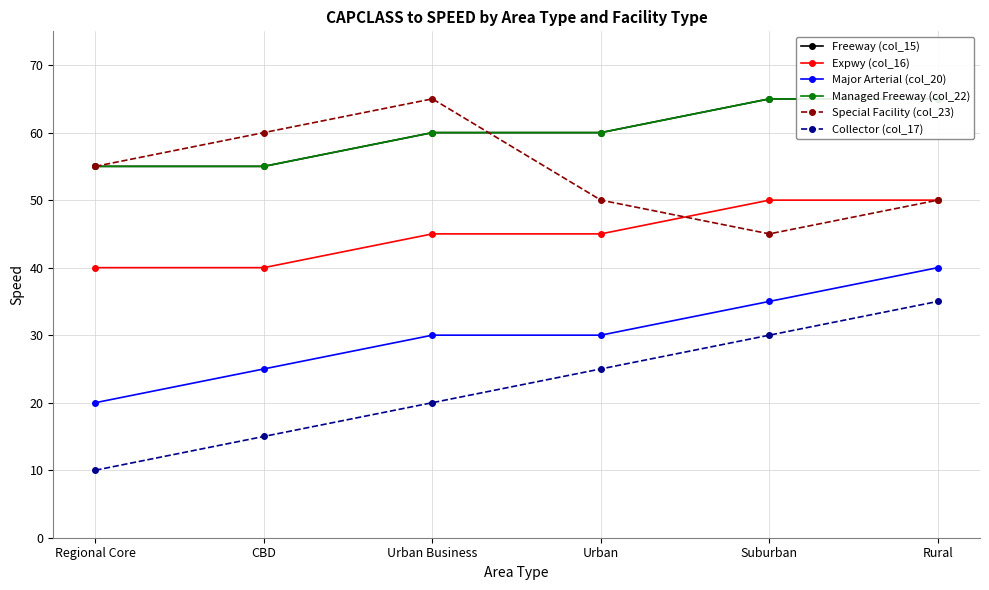

Is it true that Managed Freeway (col_22) equals 60 at Urban?

True